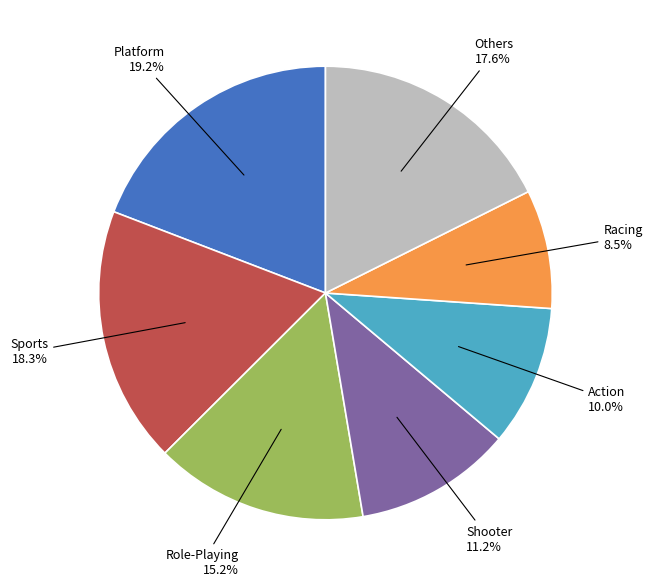

To the nearest percent, what is the difference between the largest and smallest slice percentages?

11%